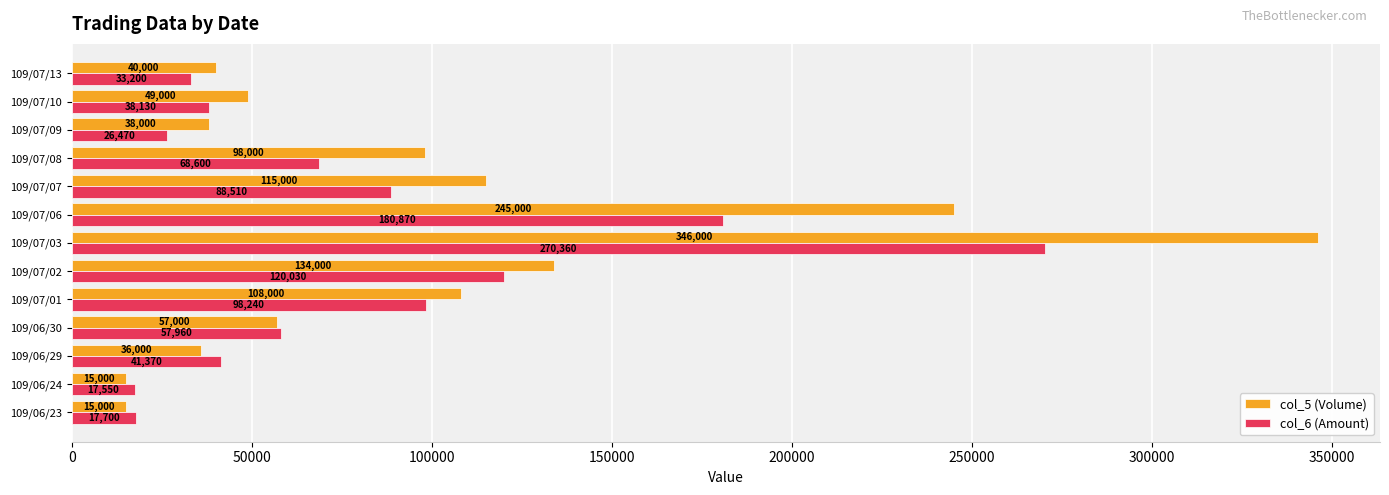

At which label is col_5 (Volume) closest to 180500?

109/07/02